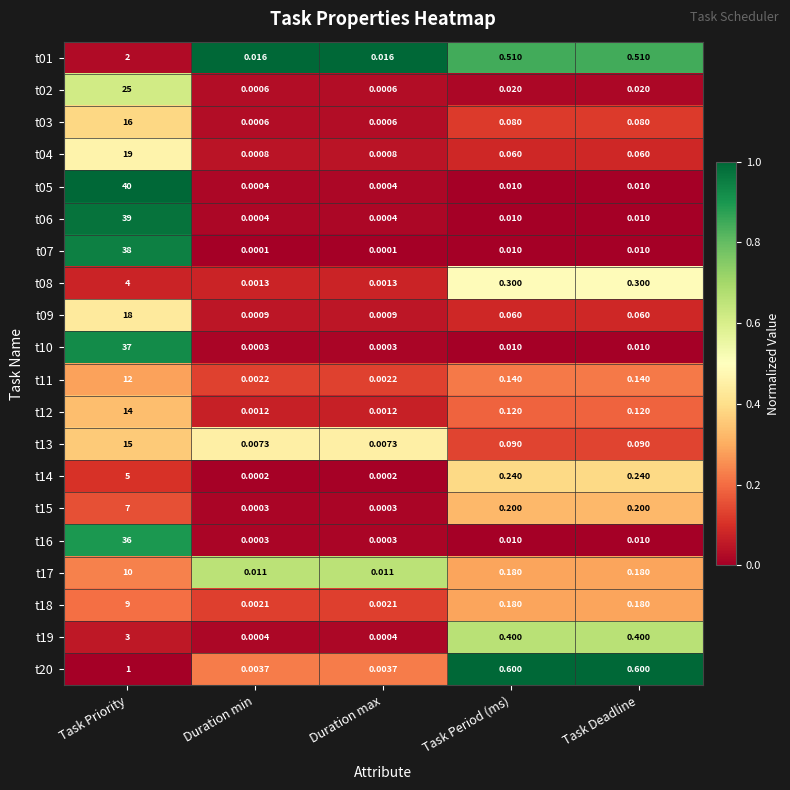

At which label does t20 reach its peak?

Task Priority